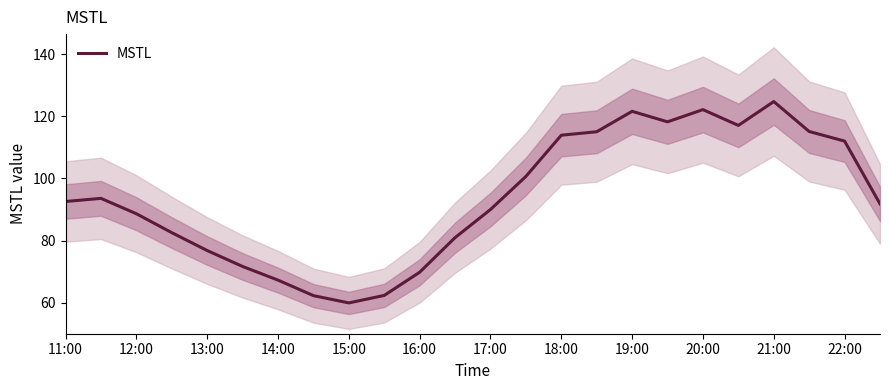

Which category has the highest value in the MSTL series?

21:00